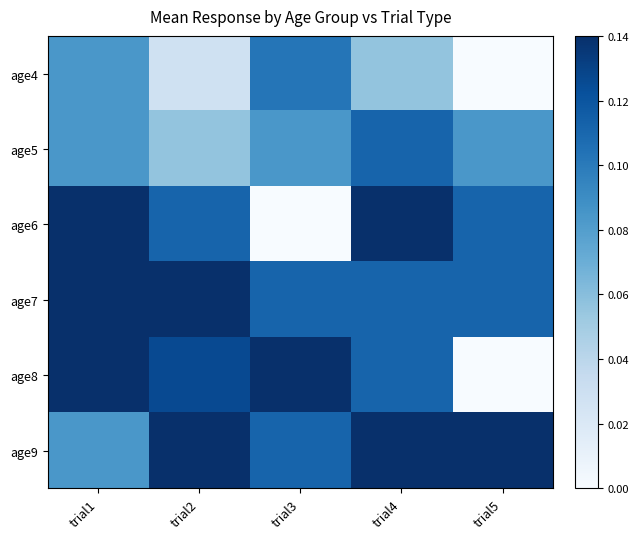

Rank the series by their maximum value, from highest to lowest.

age6, age7, age8, age9, age5, age4